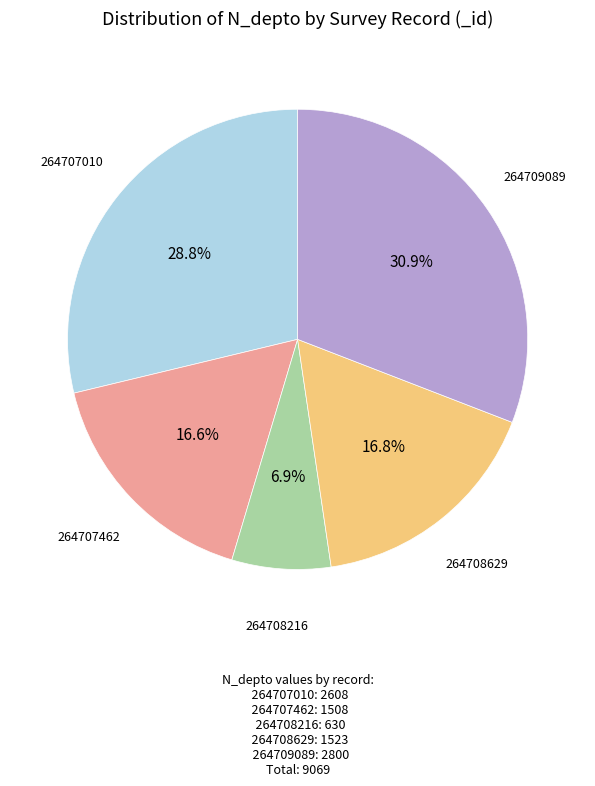

Is there a majority slice in this chart?

No